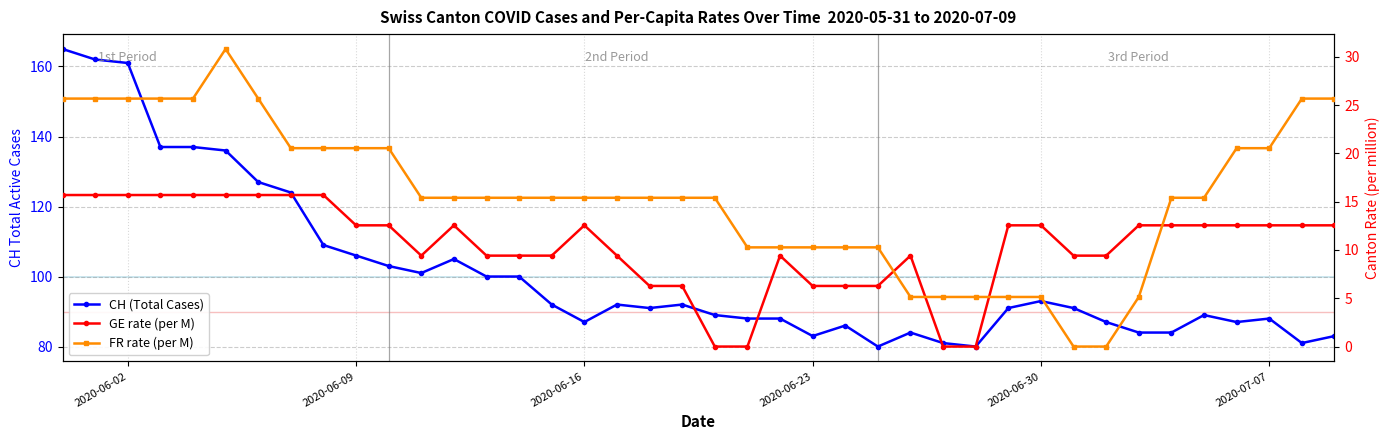

In FR rate (per M), how many points are higher than both neighbors (excluding endpoints)?

1